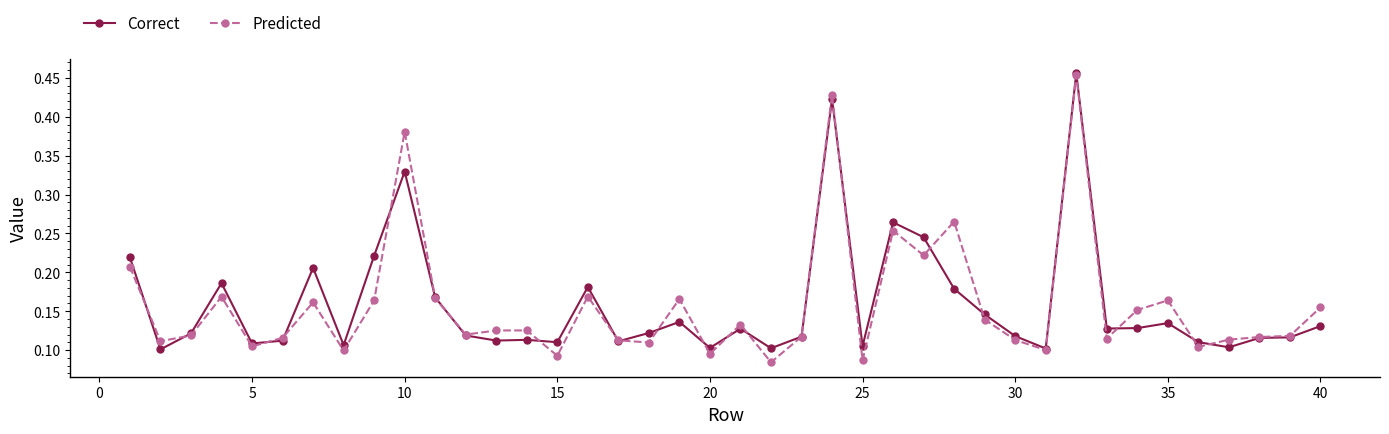

Which series has the widest spread of values?

Predicted